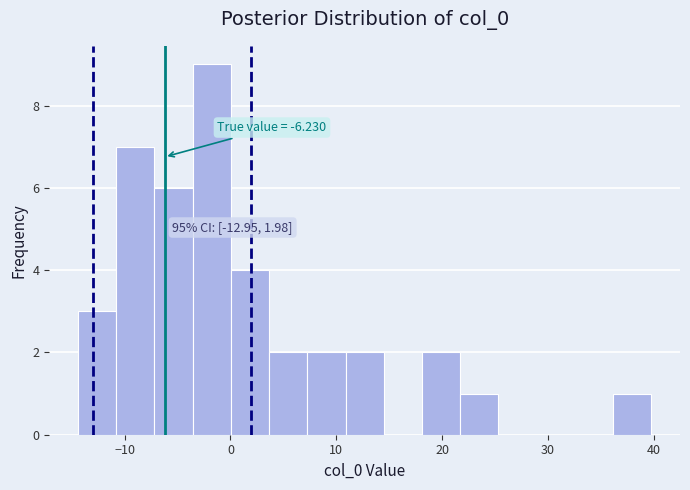

Read against the x-axis, roughly where is the centre of the tallest bar?

-2